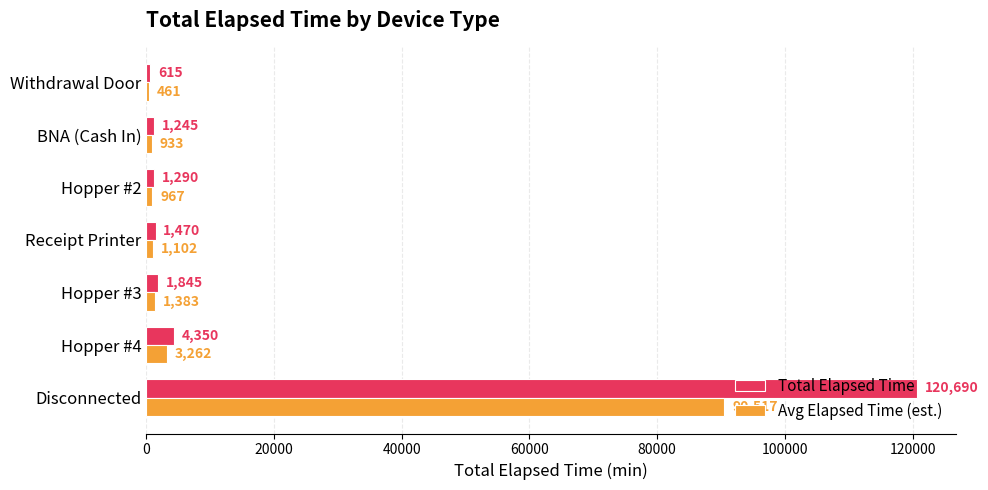

True or false: Avg Elapsed Time (est.) has a value of 90517.5 at Disconnected.

True